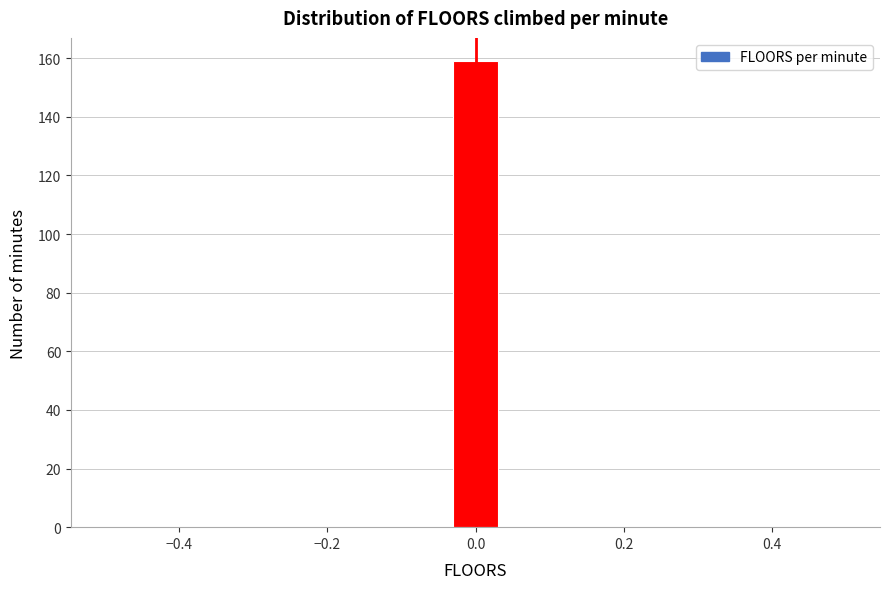

Read against the x-axis, roughly where is the centre of the tallest bar?

0.00